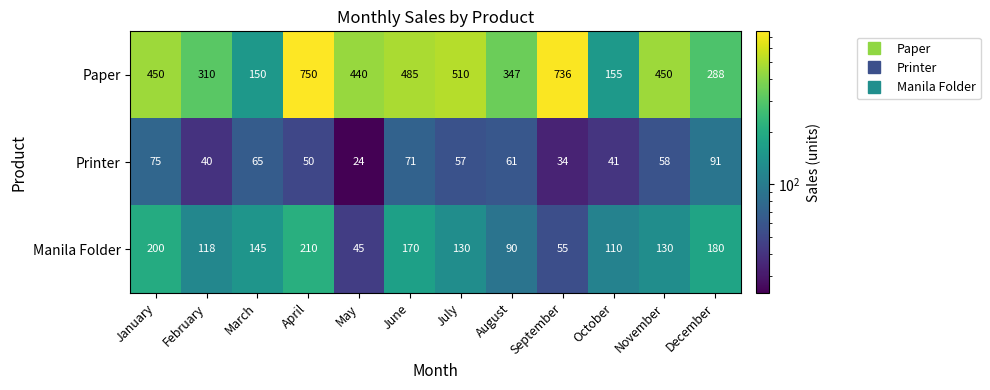

Rank the series at December from highest to lowest value.

Paper, Manila Folder, Printer